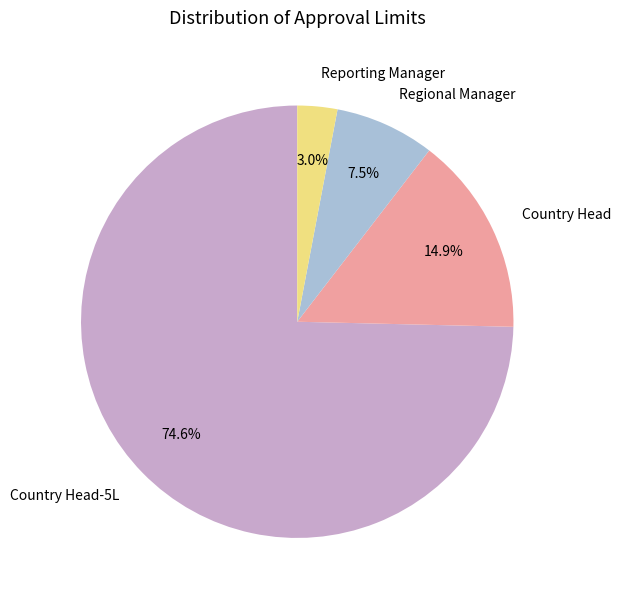

The Country Head slice represents 5% of the pie. True or false?

False